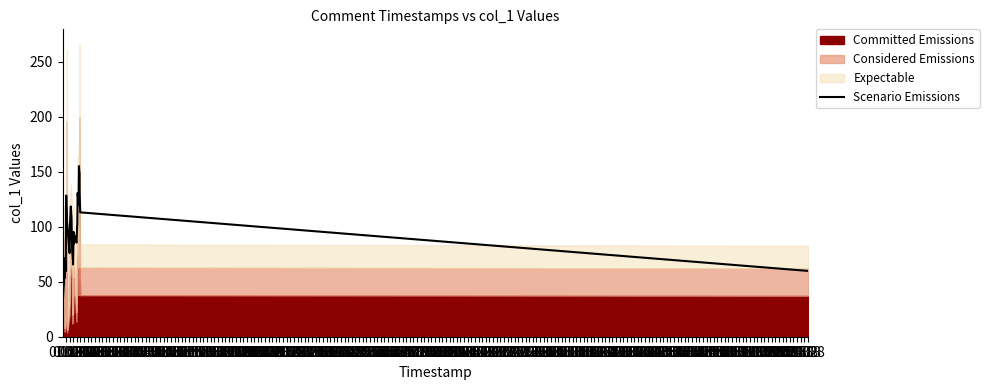

What is the lowest value of the Scenario Emissions series?

26.7